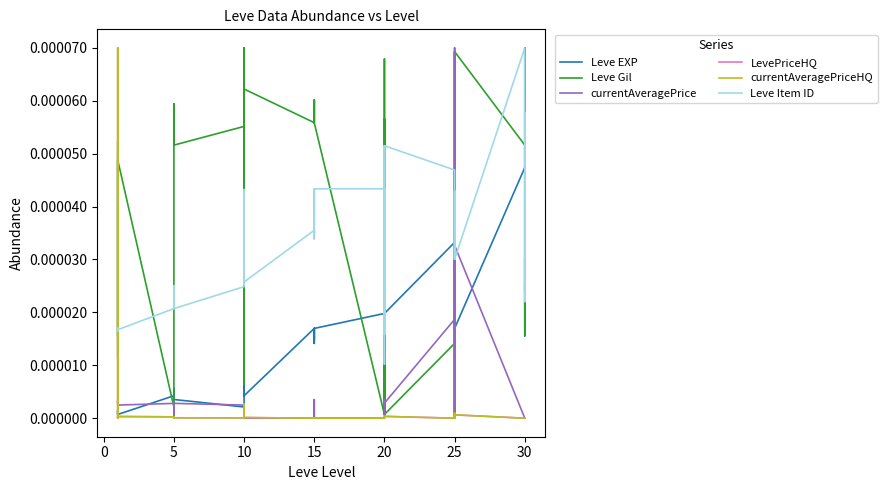

How many series are shown in this chart?

6